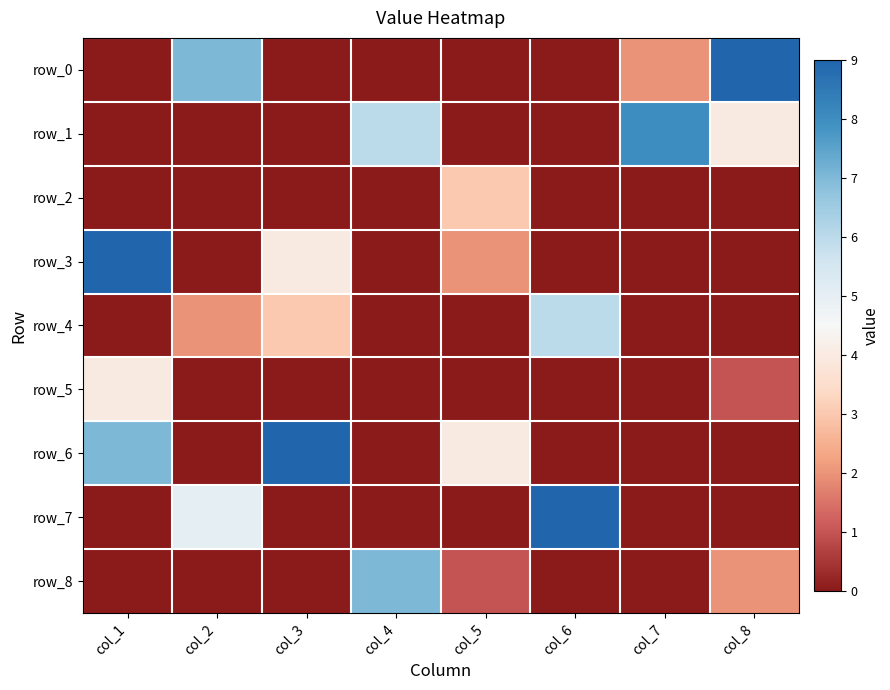

What is the maximum value for row_2?

3